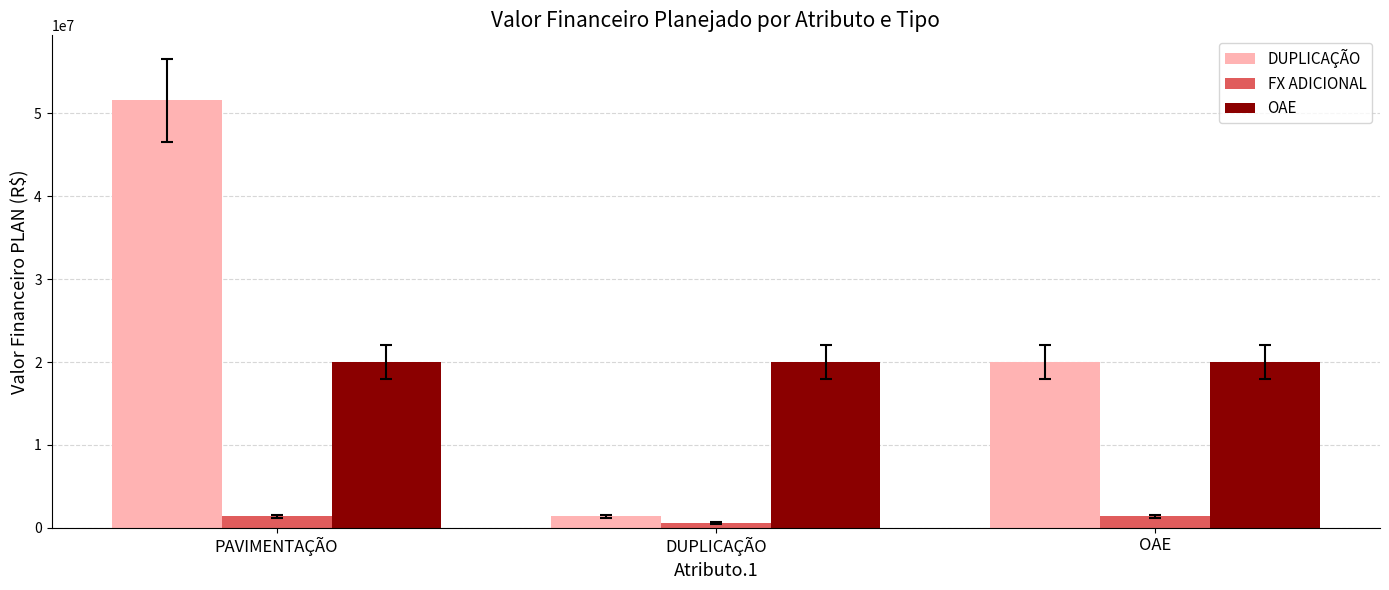

What is the label of the 1st bar from the right?

OAE